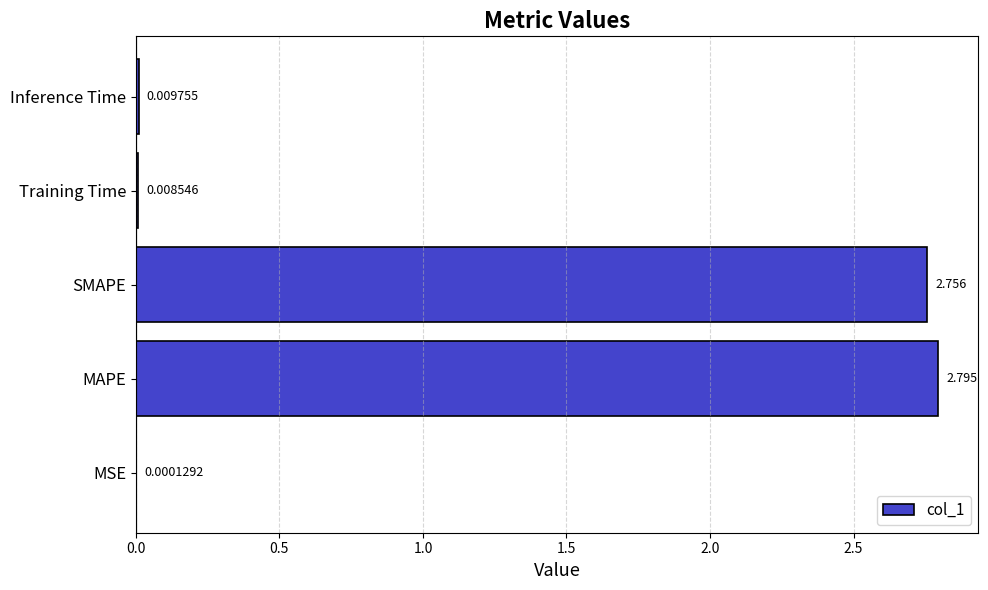

Where is the data nearest to the value 1?

Inference Time